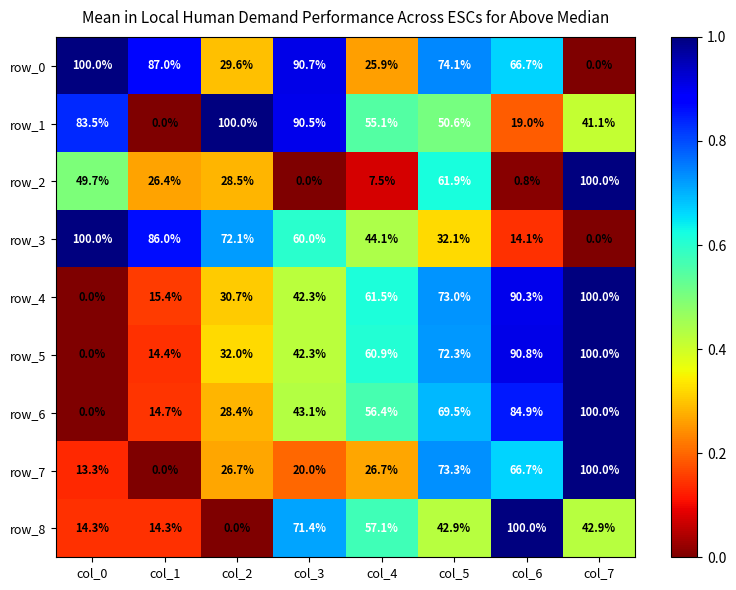

What is the sum of all row_0 values?

474.0